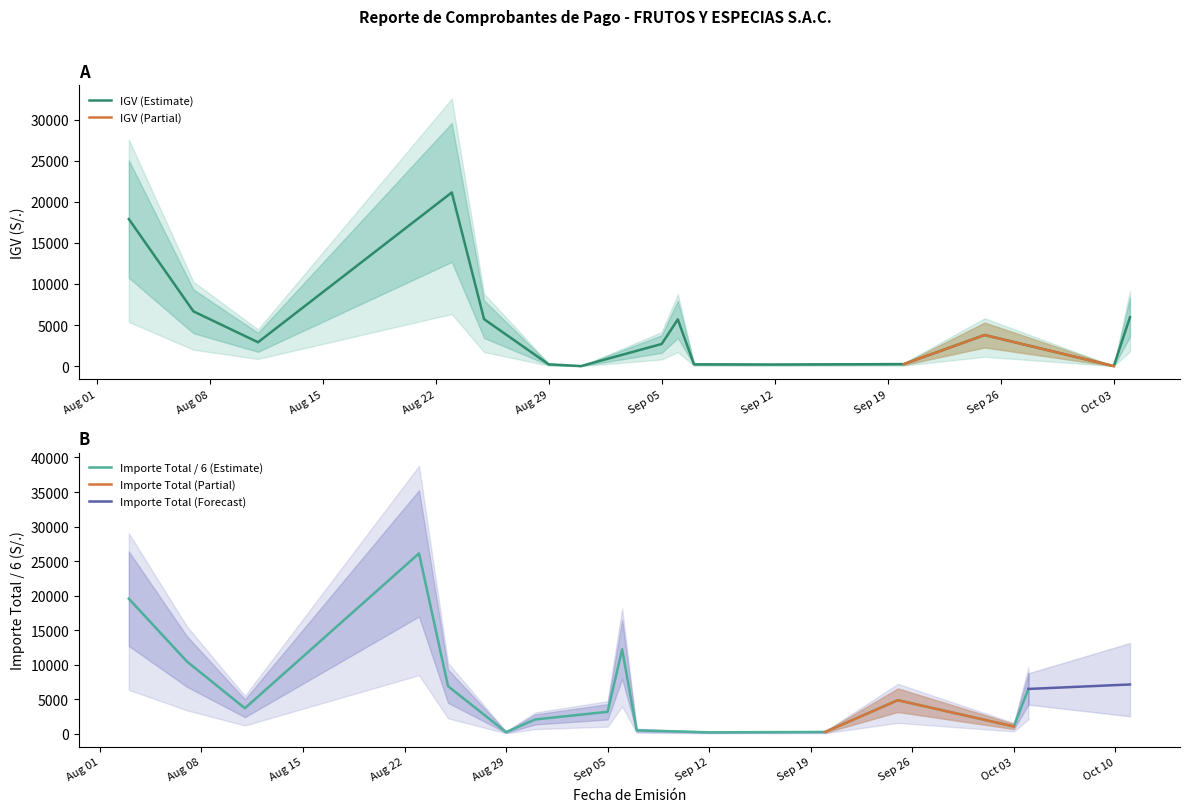

What is the sum of the IGV values at 07/08/2023 and 29/08/2023?

6875.5